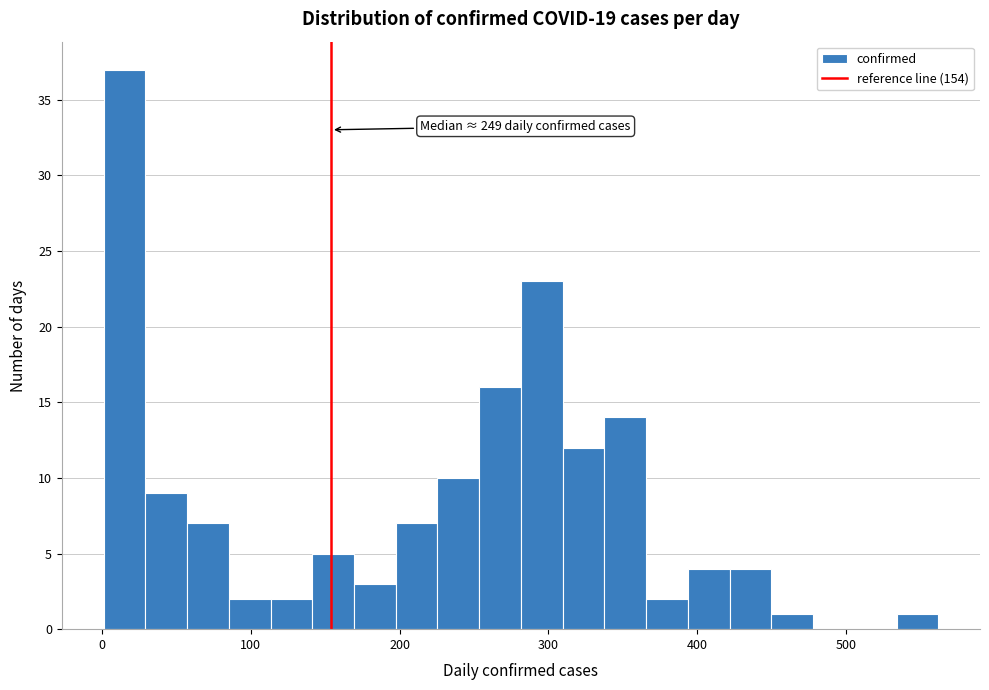

Around what value on the x-axis is the tallest bar? Give the approximate position of its centre, as read against the axis.

20